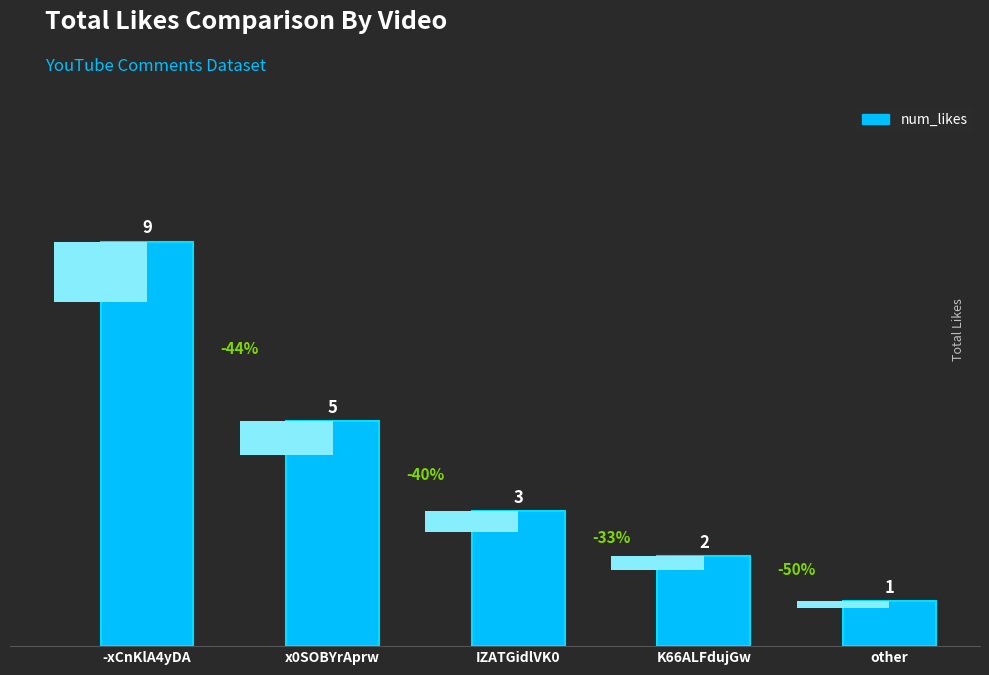

What position from the left is -xCnKlA4yDA?

1